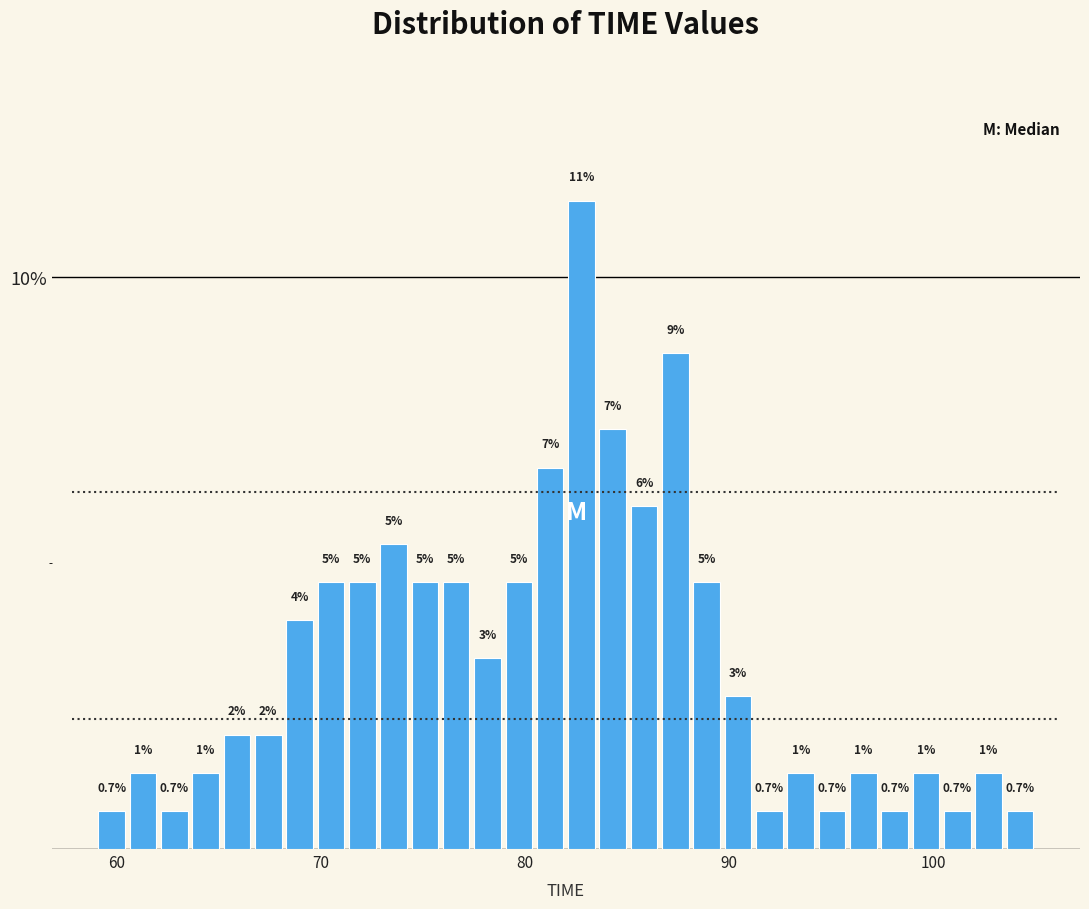

Around what value on the x-axis is the tallest bar? Give the approximate position of its centre, as read against the axis.

83